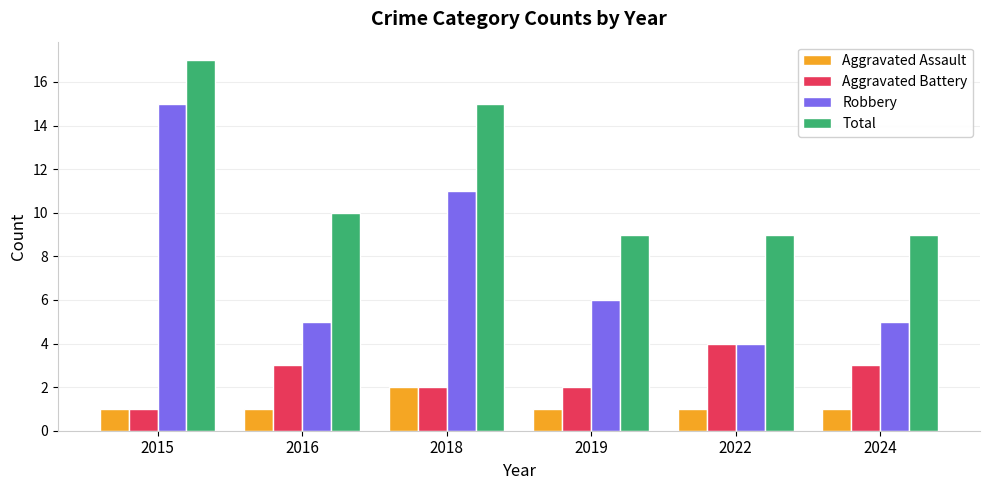

What is the difference between the highest and lowest values at 2016?

9